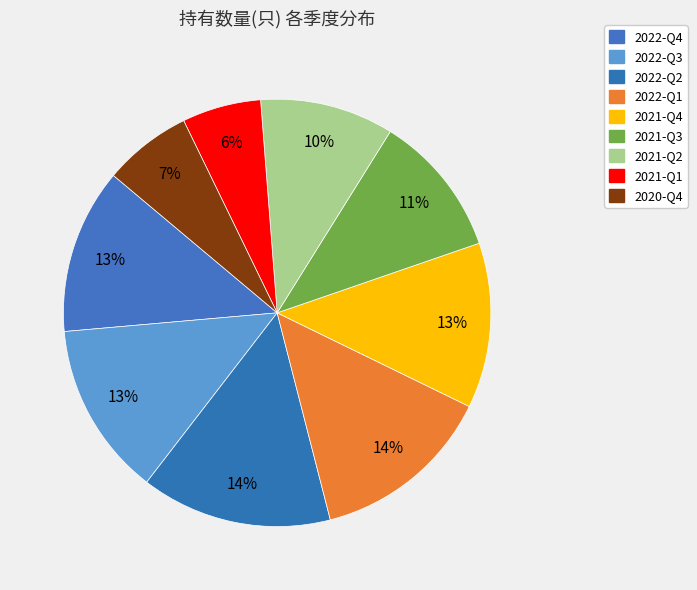

How many slices are in this pie chart?

9